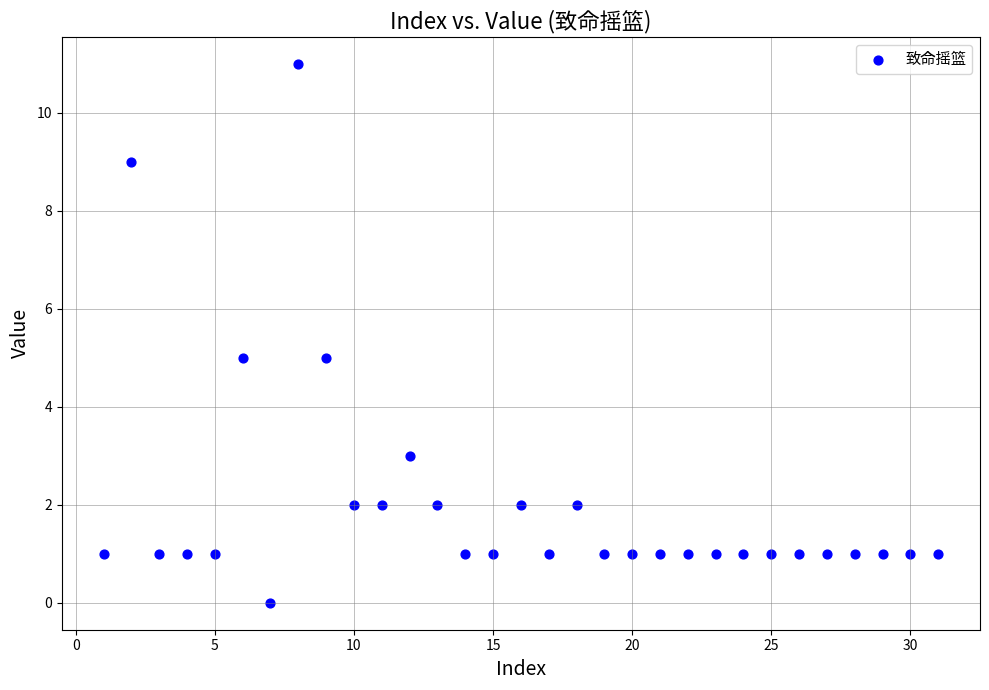

What is the range of Y values (max minus min)?

11